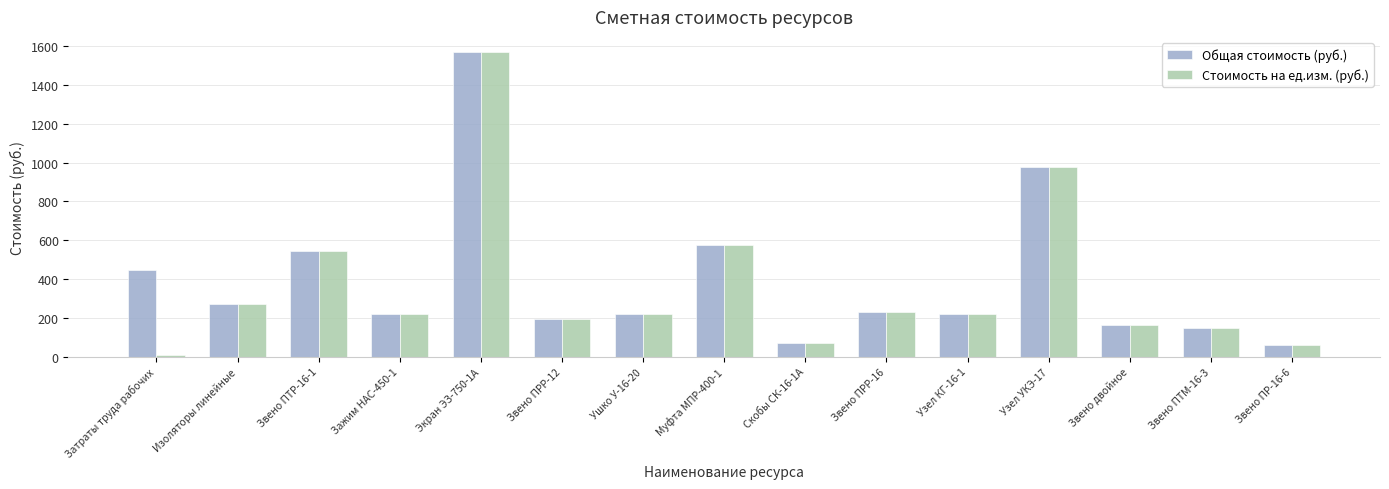

At which category is the sum across all series the highest?

Экран ЭЗ-750-1А